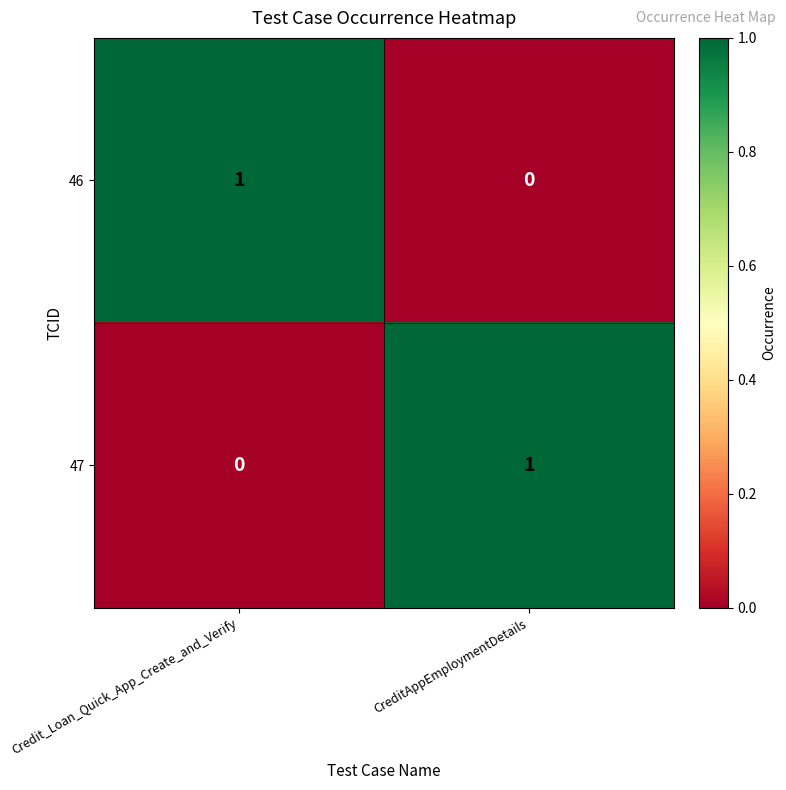

Count the number of data series in this chart.

2